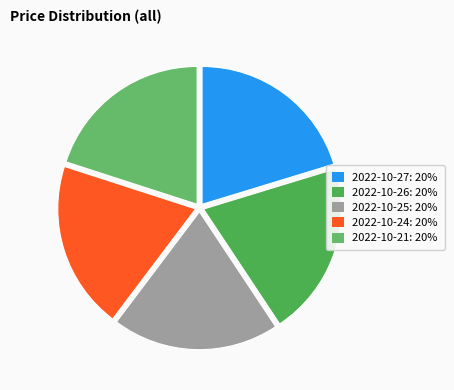

To the nearest percent, what portion does 2022-10-26 represent?

20%